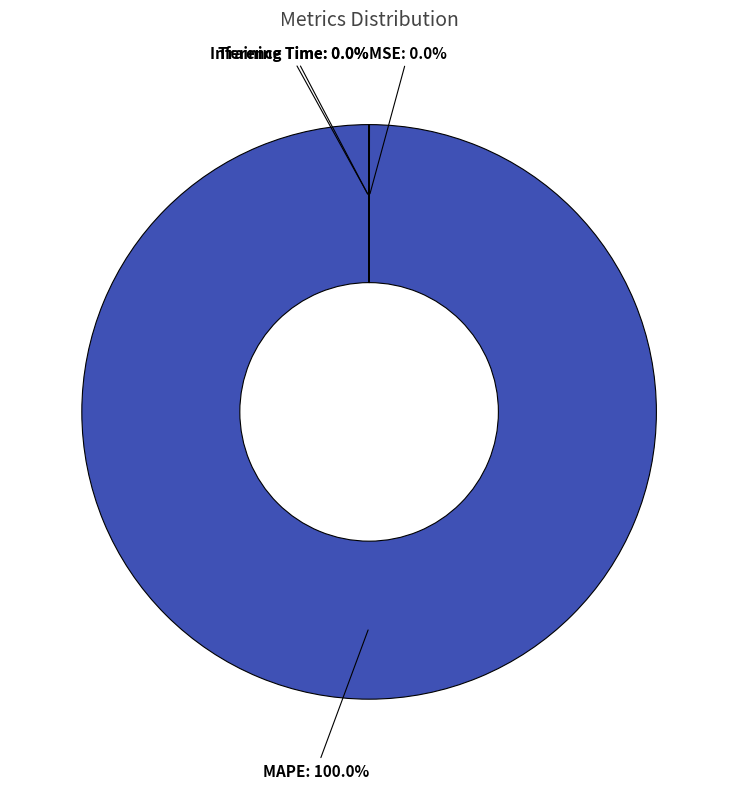

Which slice is the largest?

MAPE